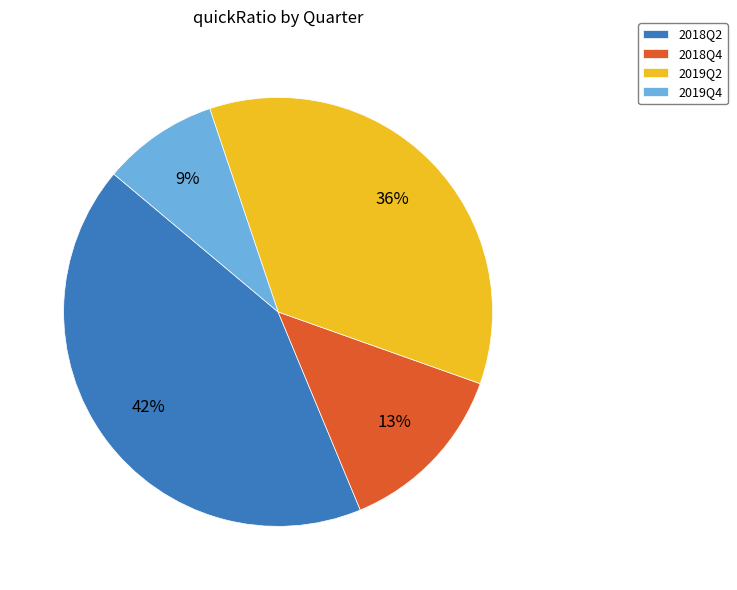

To the nearest percent, what is the average slice percentage?

25%